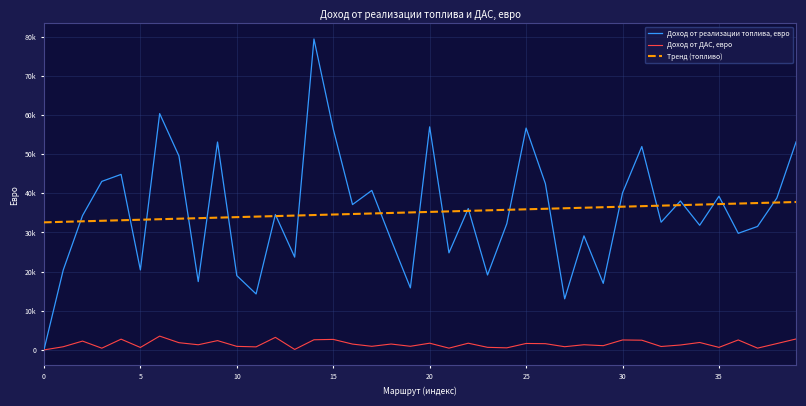

What is the average value of the Тренд (топливо) series?

35180.7